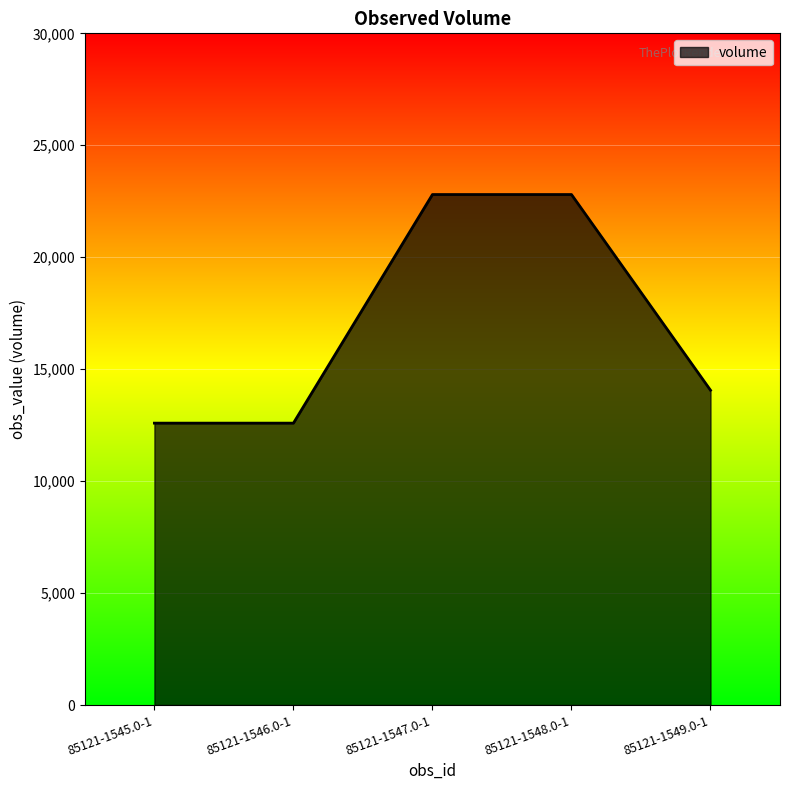

How many distinct data groups are displayed?

1